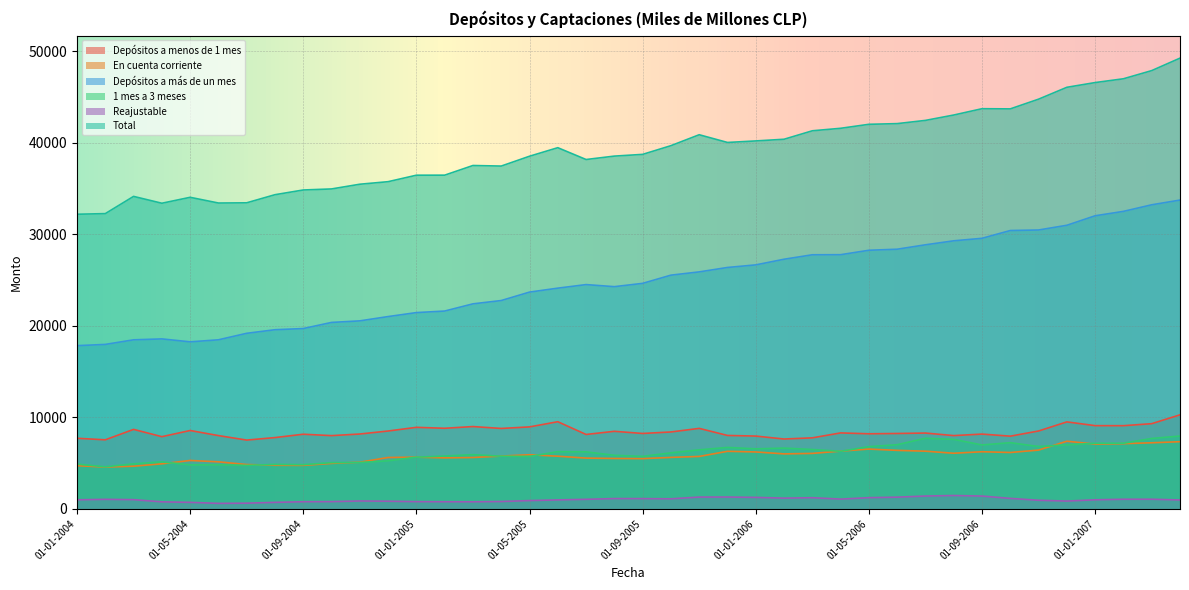

What are all the series names shown in the legend?

Depósitos a menos de 1 mes, En cuenta corriente, Depósitos a más de un mes, 1 mes a 3 meses, Reajustable, Total